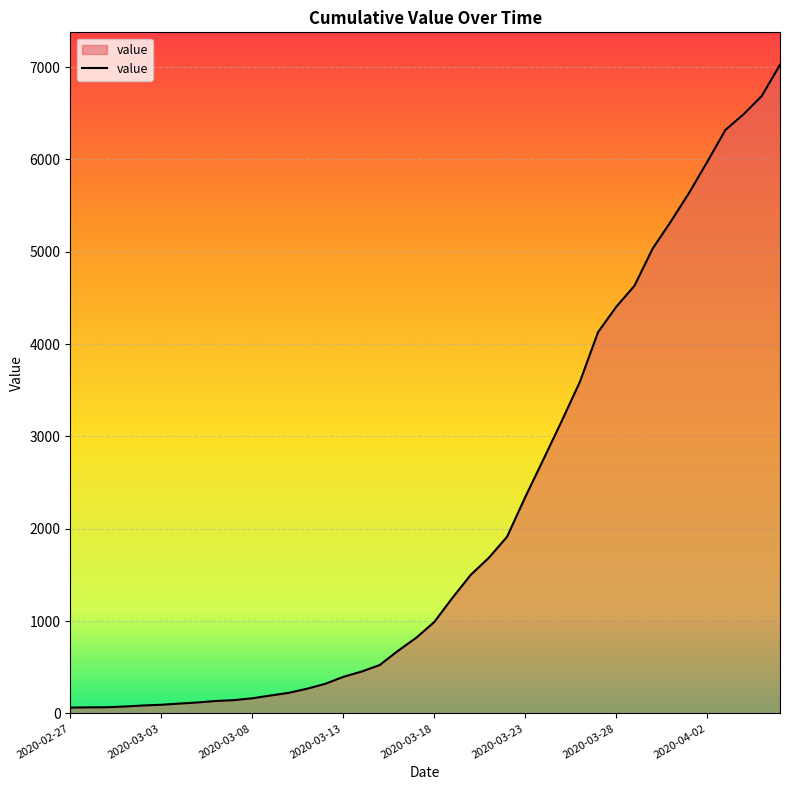

What is the greatest value displayed?

7026